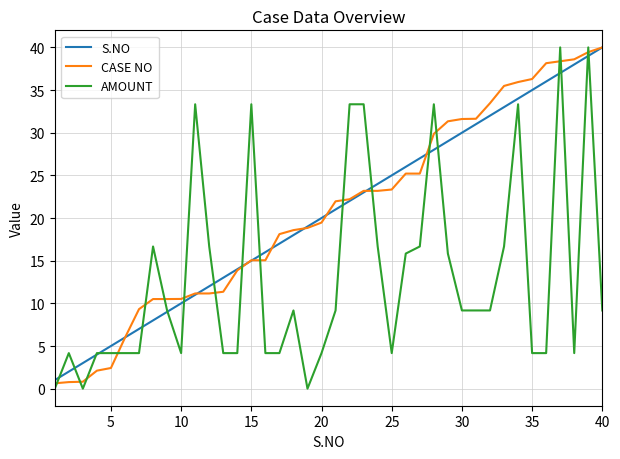

True or false: CASE NO and AMOUNT cross at least once.

True